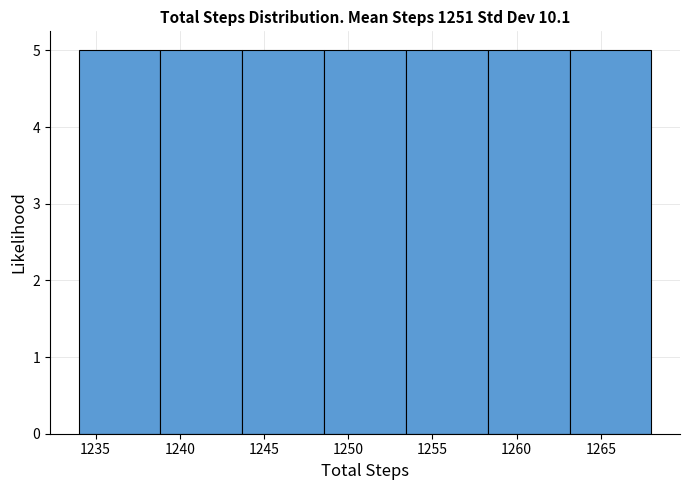

How tall is the bar that spans 1263.0 to 1268.0 on the x-axis? Neither the bar edges nor the heights are printed on the chart, so give them approximately, as read against the axes.

5